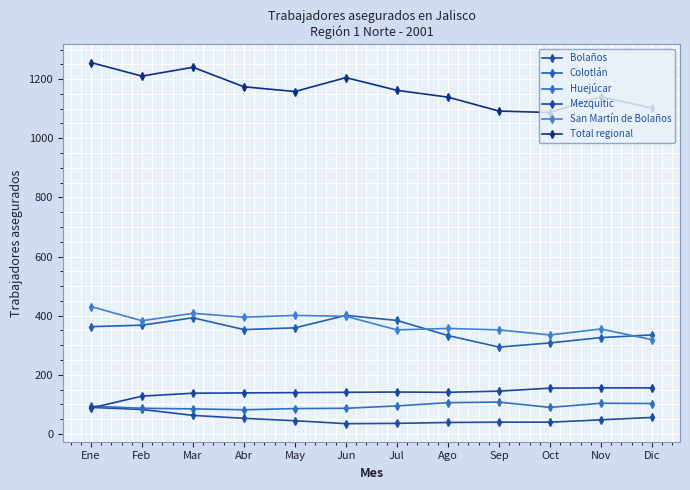

True or false: Bolaños has a value of 83 at Feb.

True